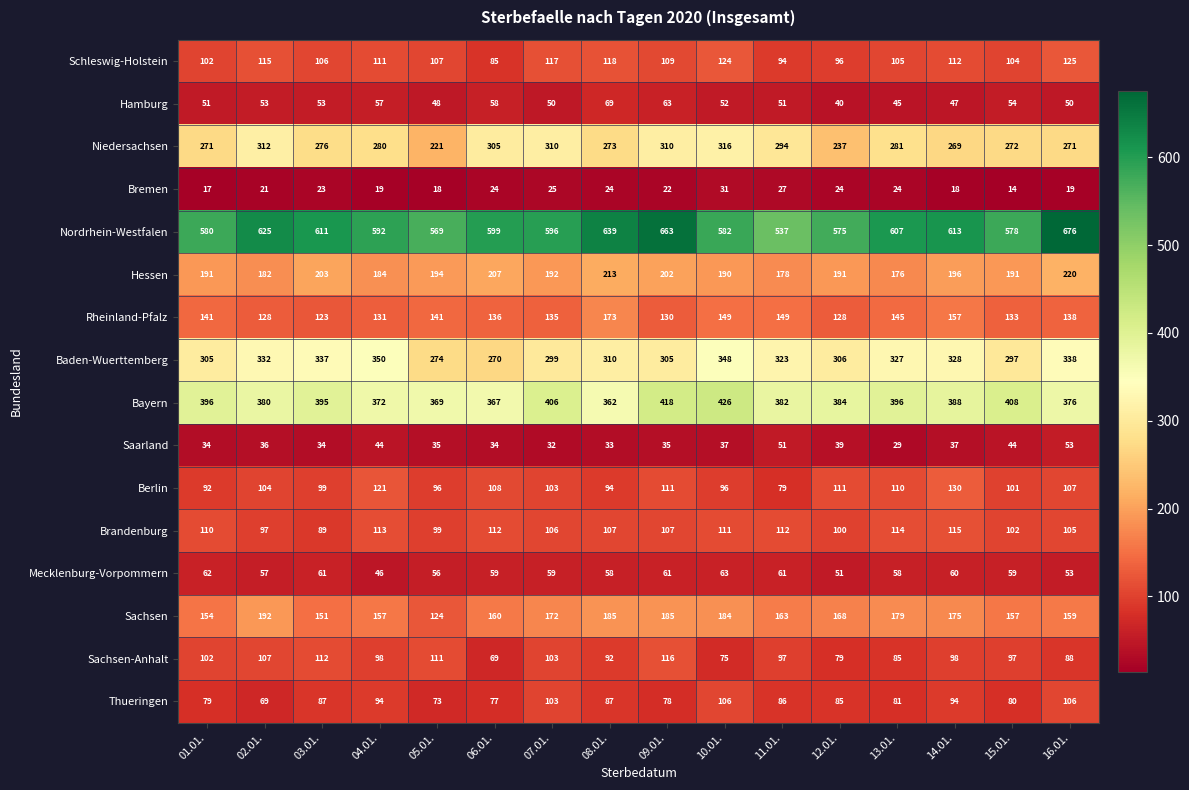

What is the total value across all series at 05.01.?

2535